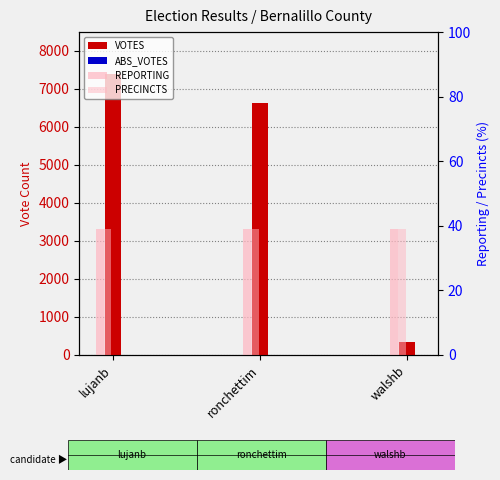

How many bars are there in each group?

4